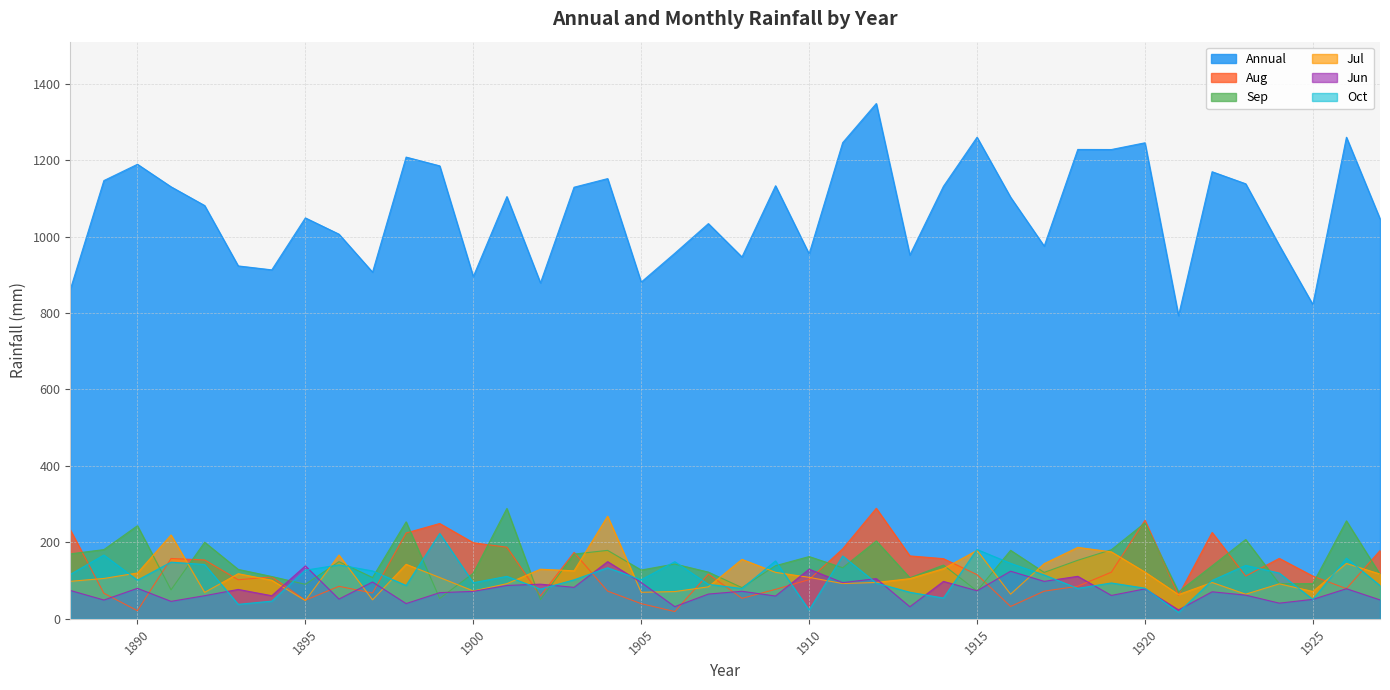

Does the chart have visible grid lines?

Yes